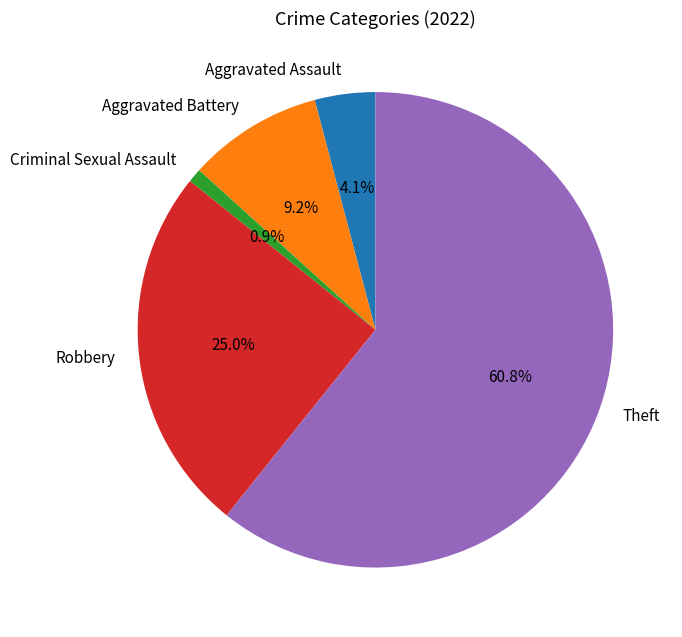

Between Theft and Aggravated Assault, which is larger?

Theft